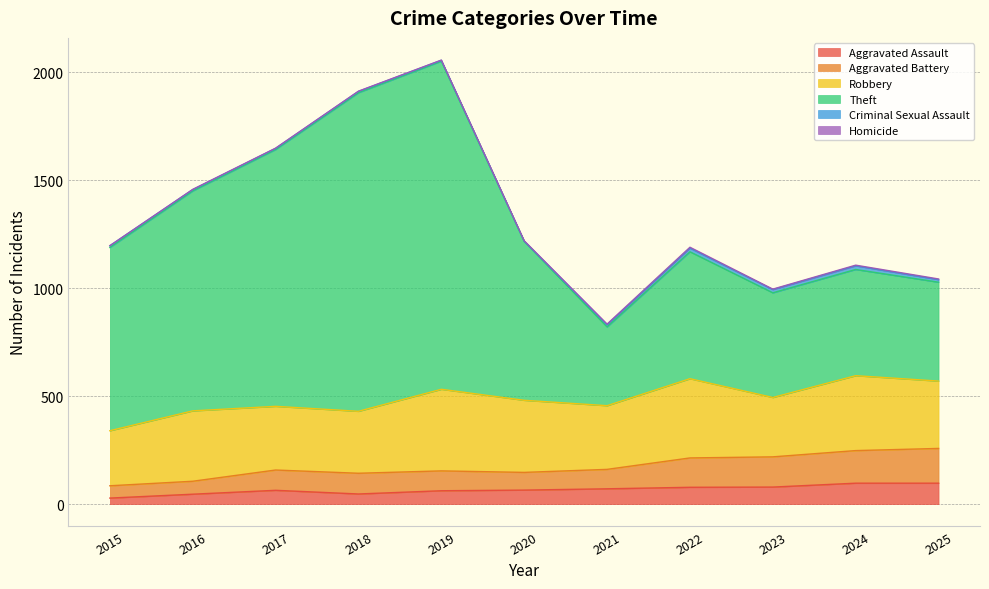

Count the number of categories in the chart.

11